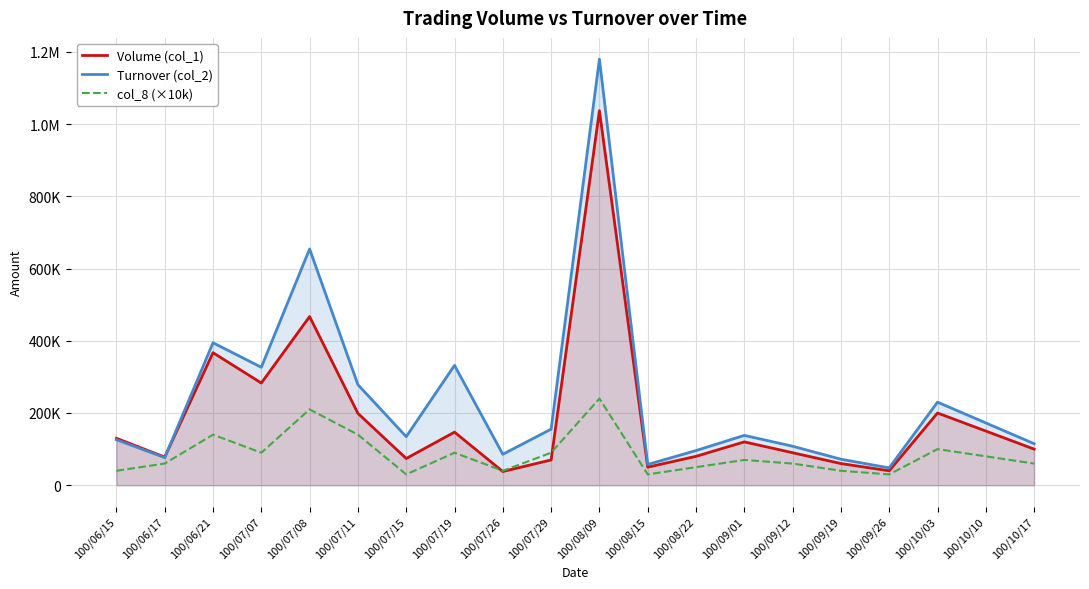

What is the difference between the col_8 (×10k) values at 100/08/22 and 100/10/03?

50000